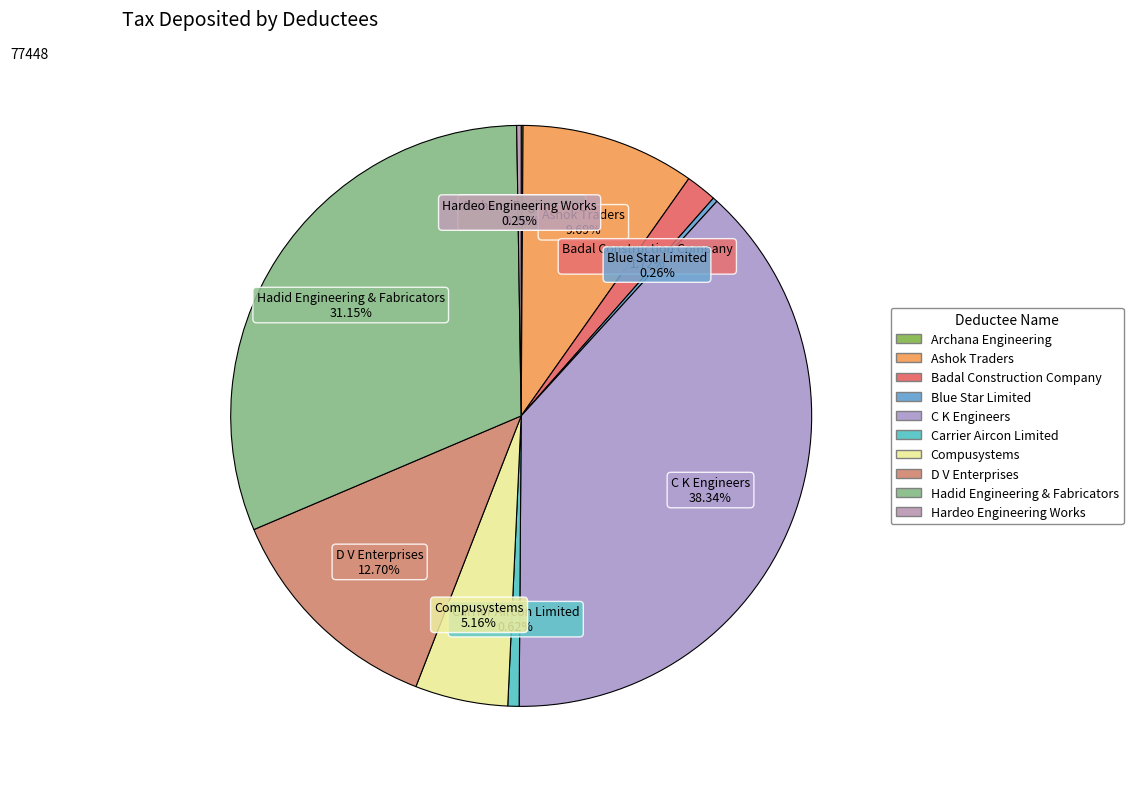

True or false: C K Engineers accounts for 38% of the total.

True